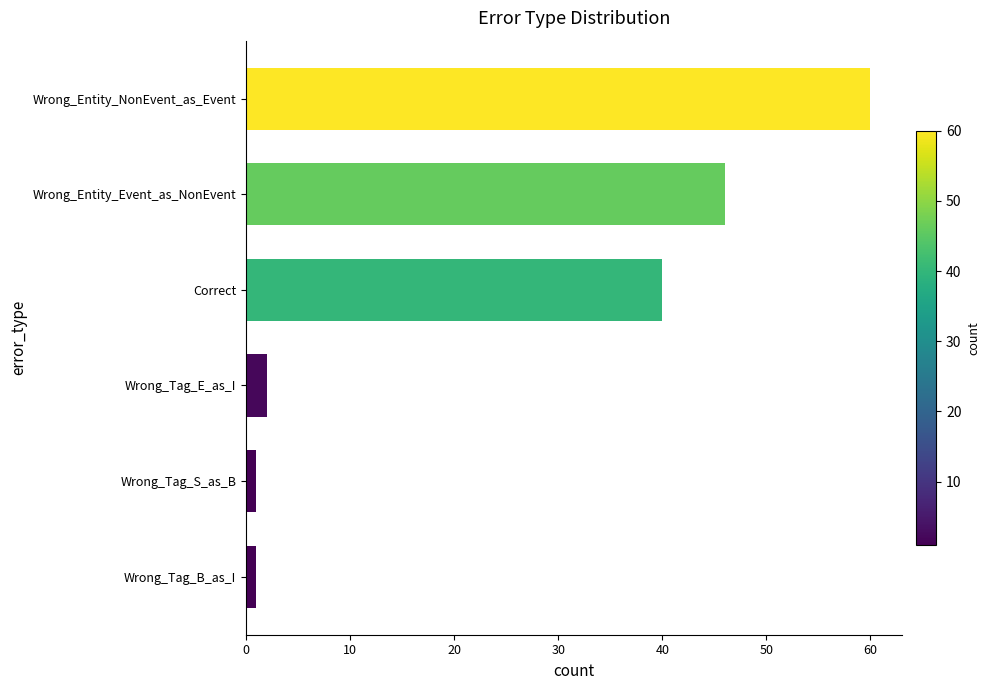

What is the label of the 6th bar from the top?

Wrong_Tag_B_as_I